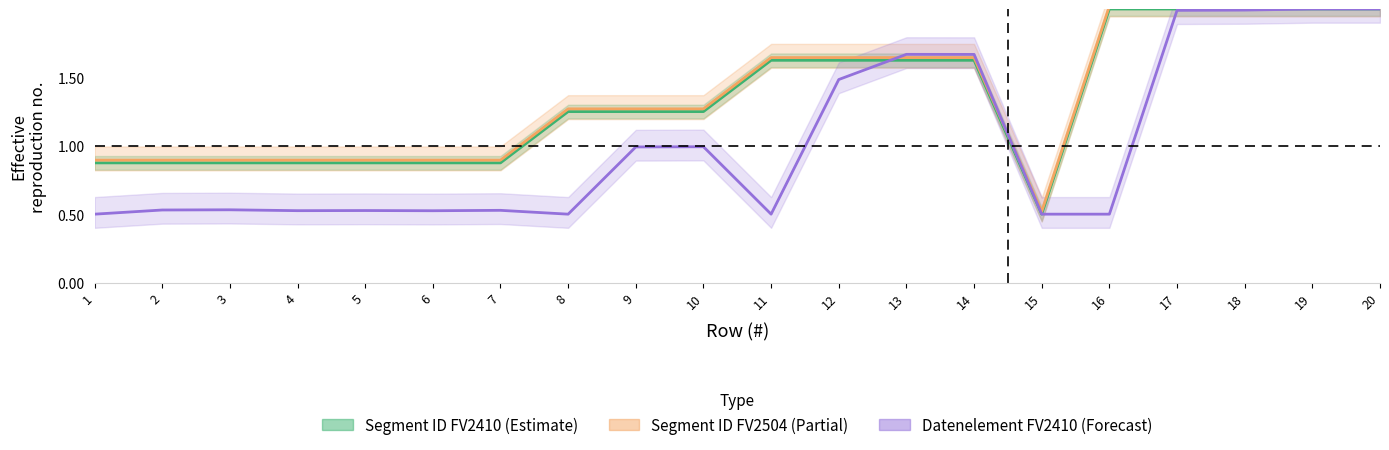

Is this an area chart (filled region under the line)?

No